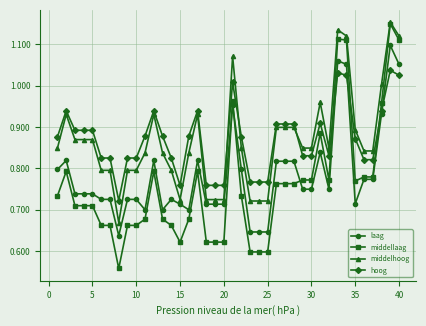

At how many categories does at least one series exceed 0?

40